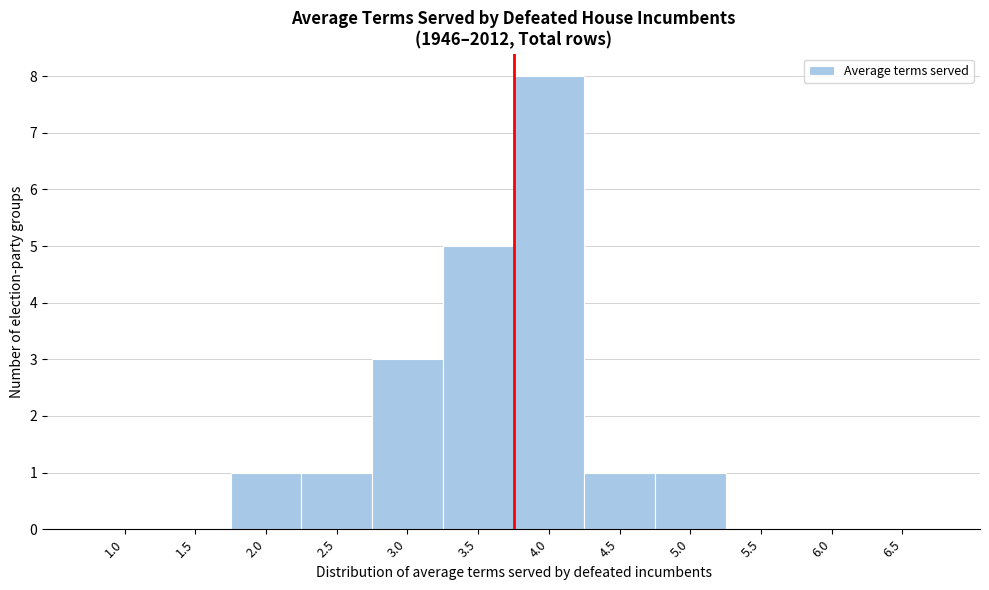

Reading left to right, extract all data points from this chart.

1.0=0	1.5=0	2.0=1	2.5=1	3.0=3	3.5=5	4.0=8	4.5=1	5.0=1	5.5=0	6.0=0	6.5=0